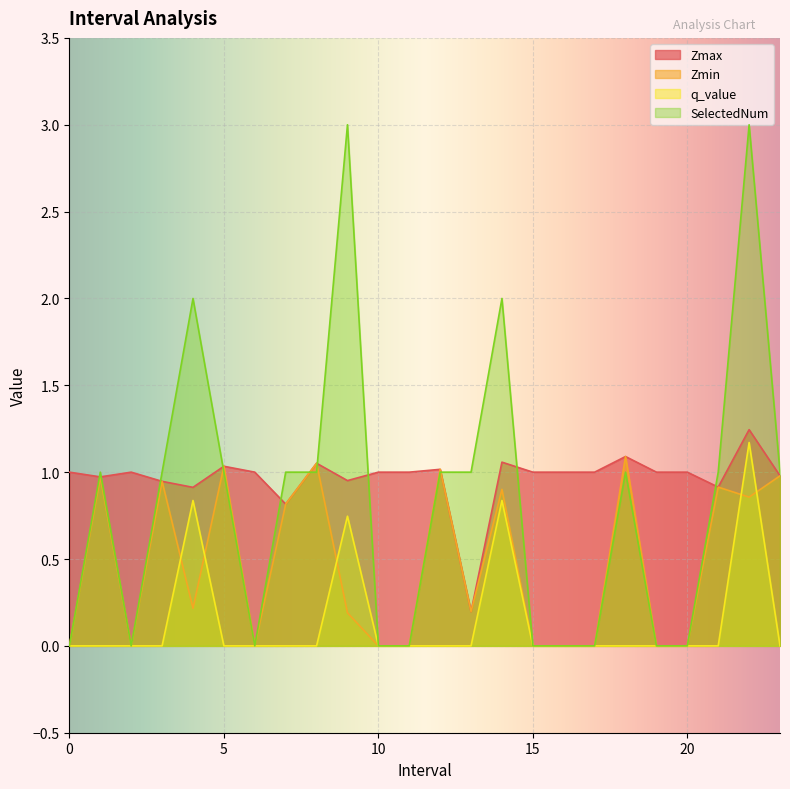

Which label corresponds to the largest value in the chart?

9.0